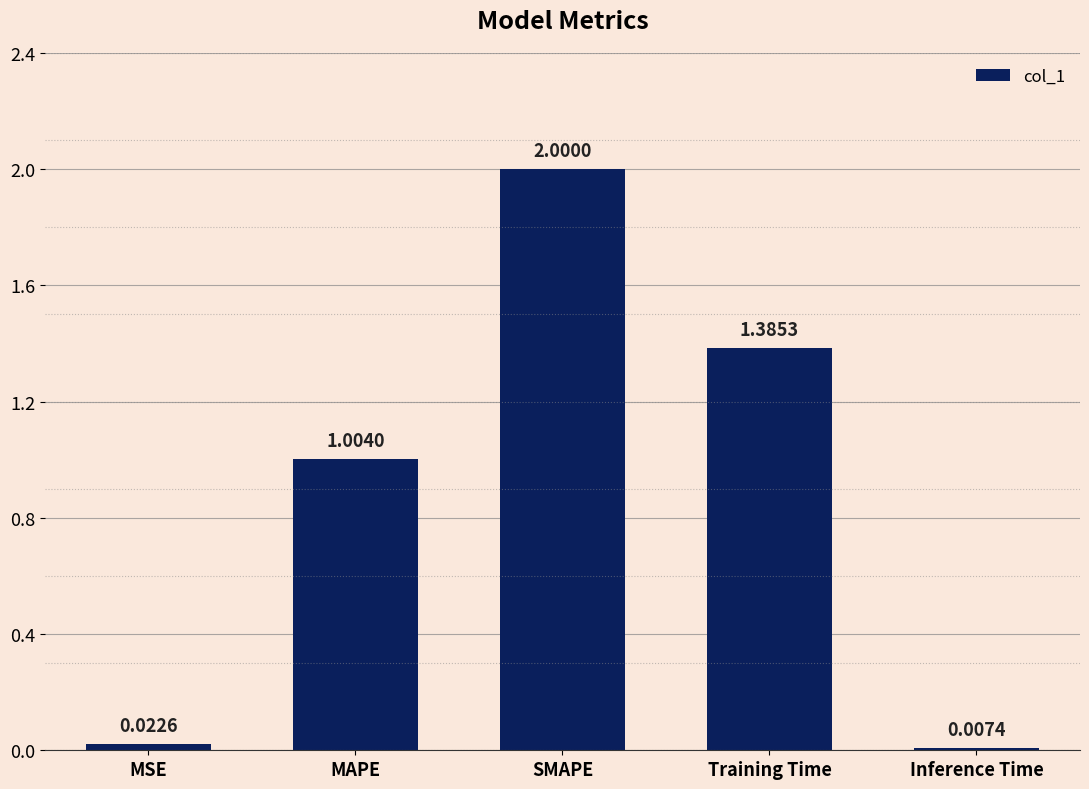

What is the sum of all values?

4.4